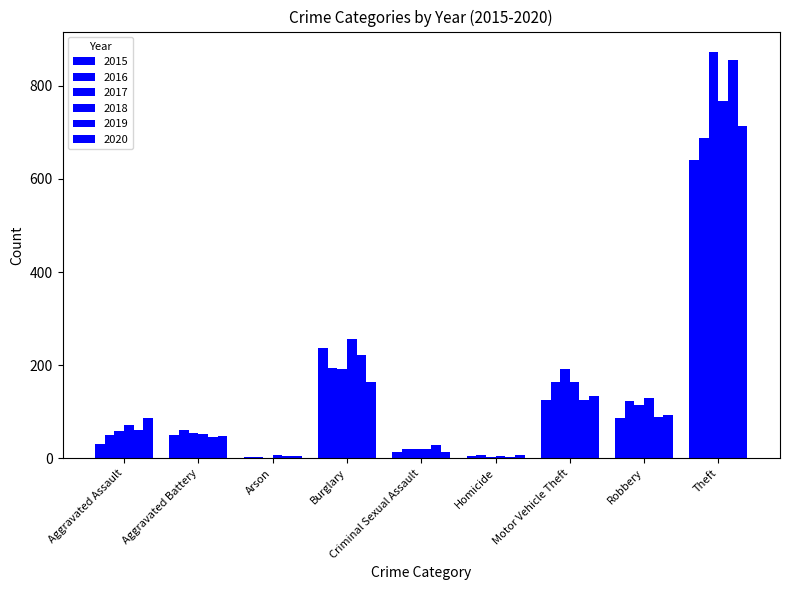

Between Burglary and Theft, which is larger?

Theft